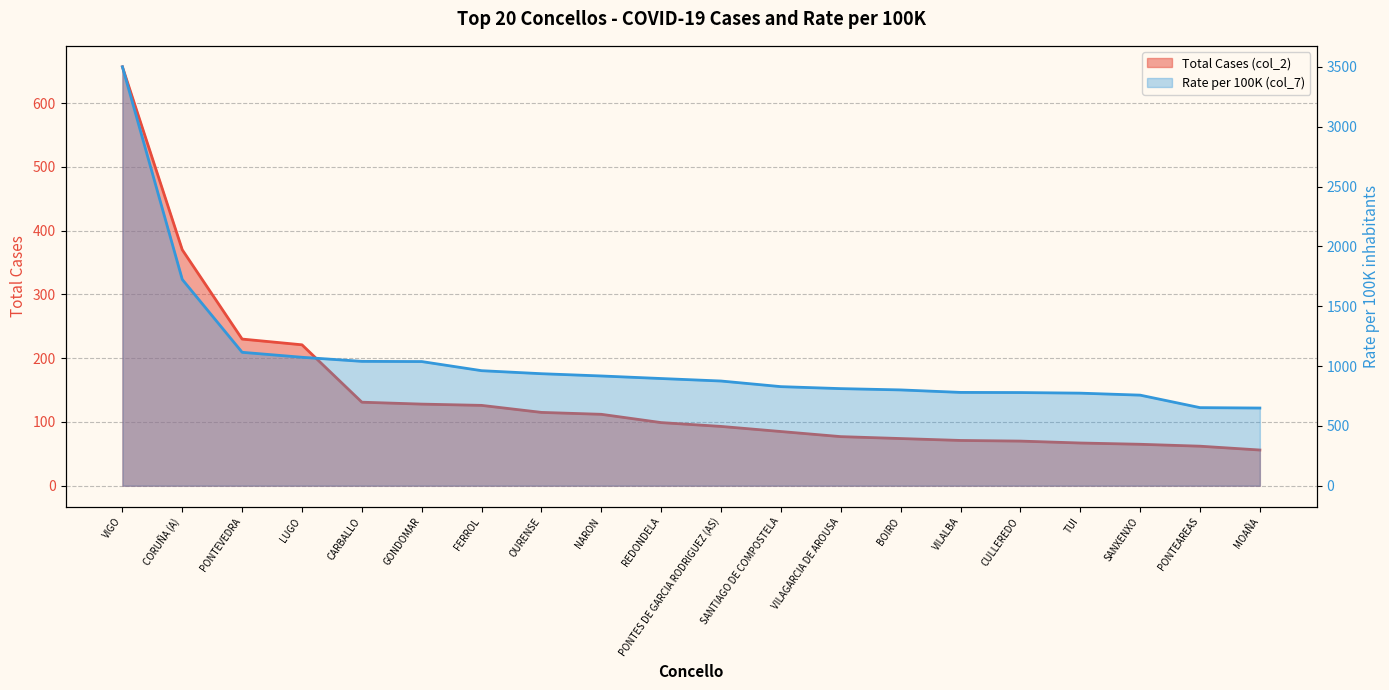

Which series has the largest total across all categories?

Rate per 100K (col_7)